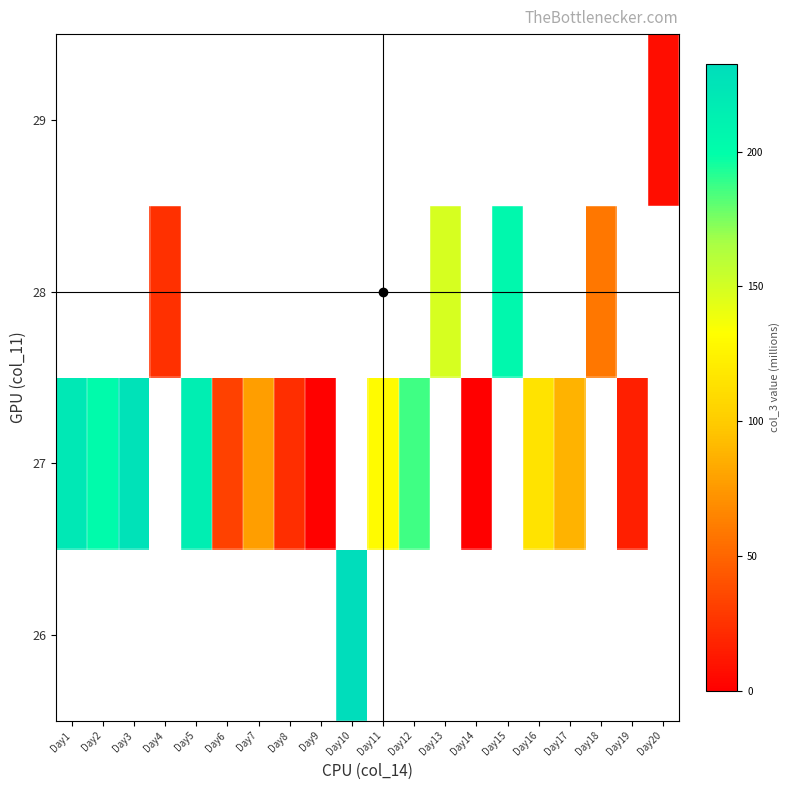

At which label does 27 first exceed 201?

Day1